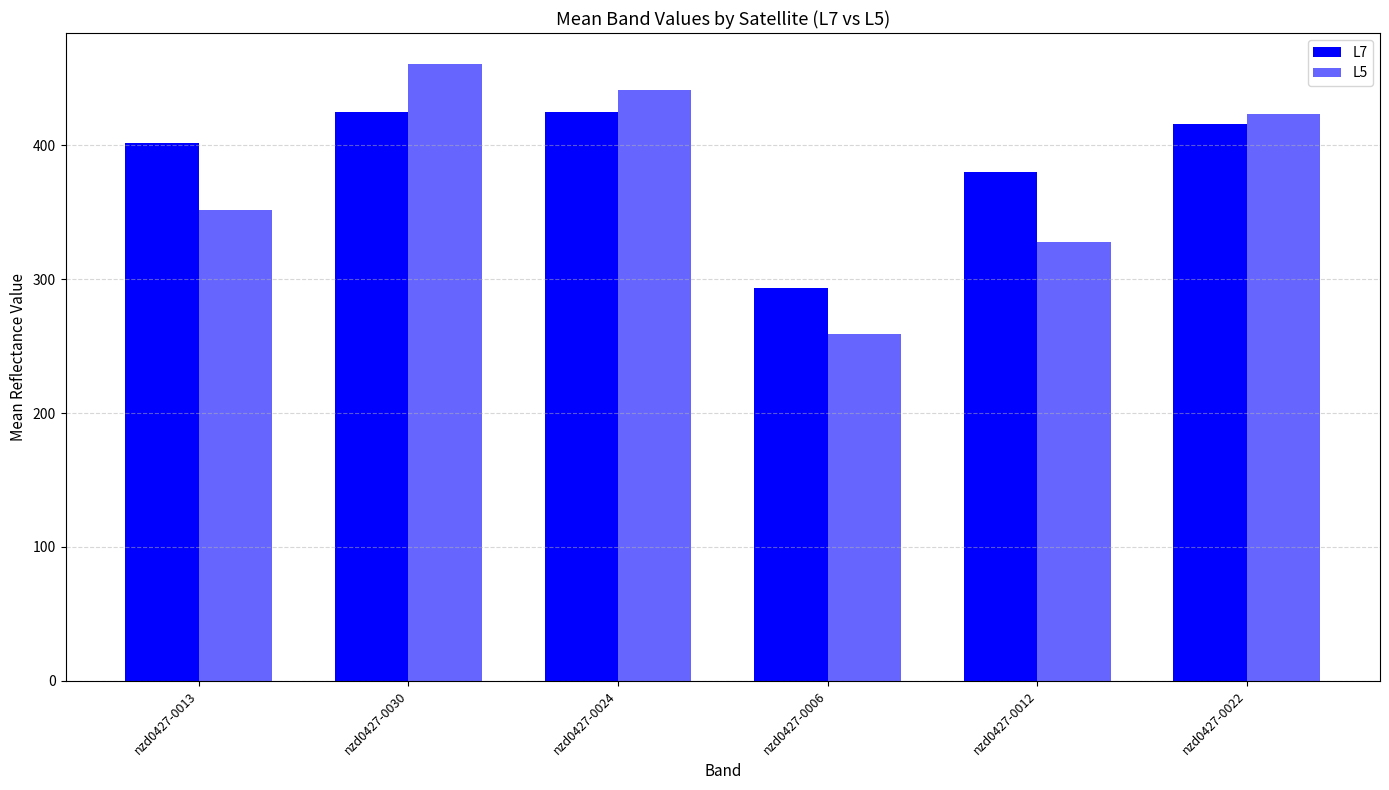

How many groups of bars are there?

6